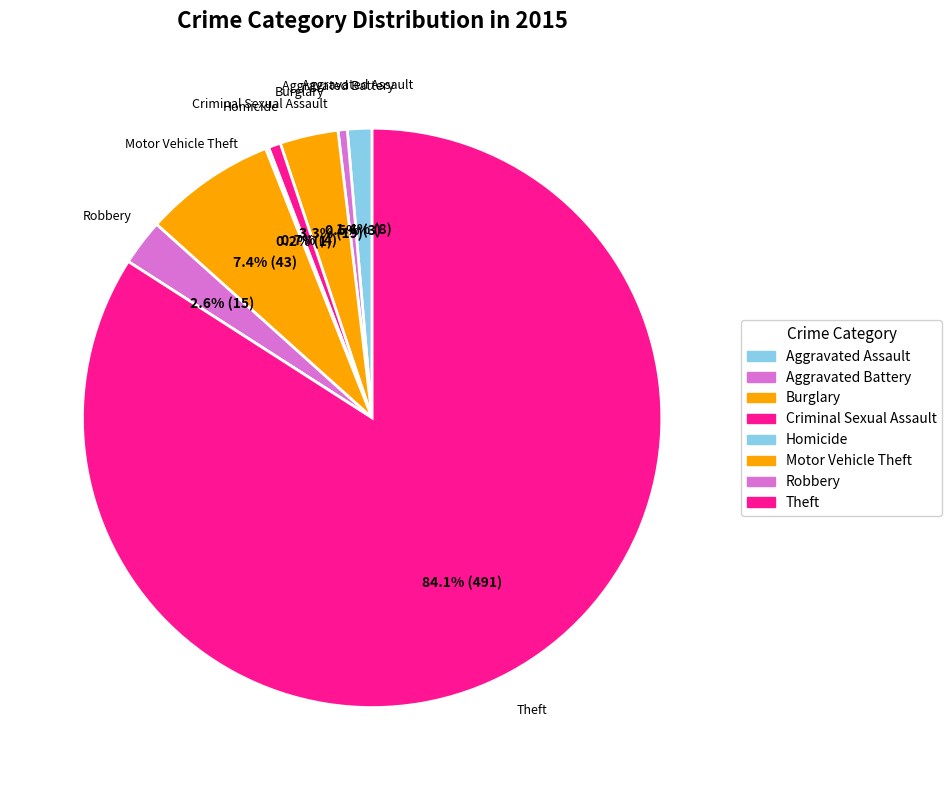

To the nearest percent, what is the combined percentage of Theft and Aggravated Assault?

85%